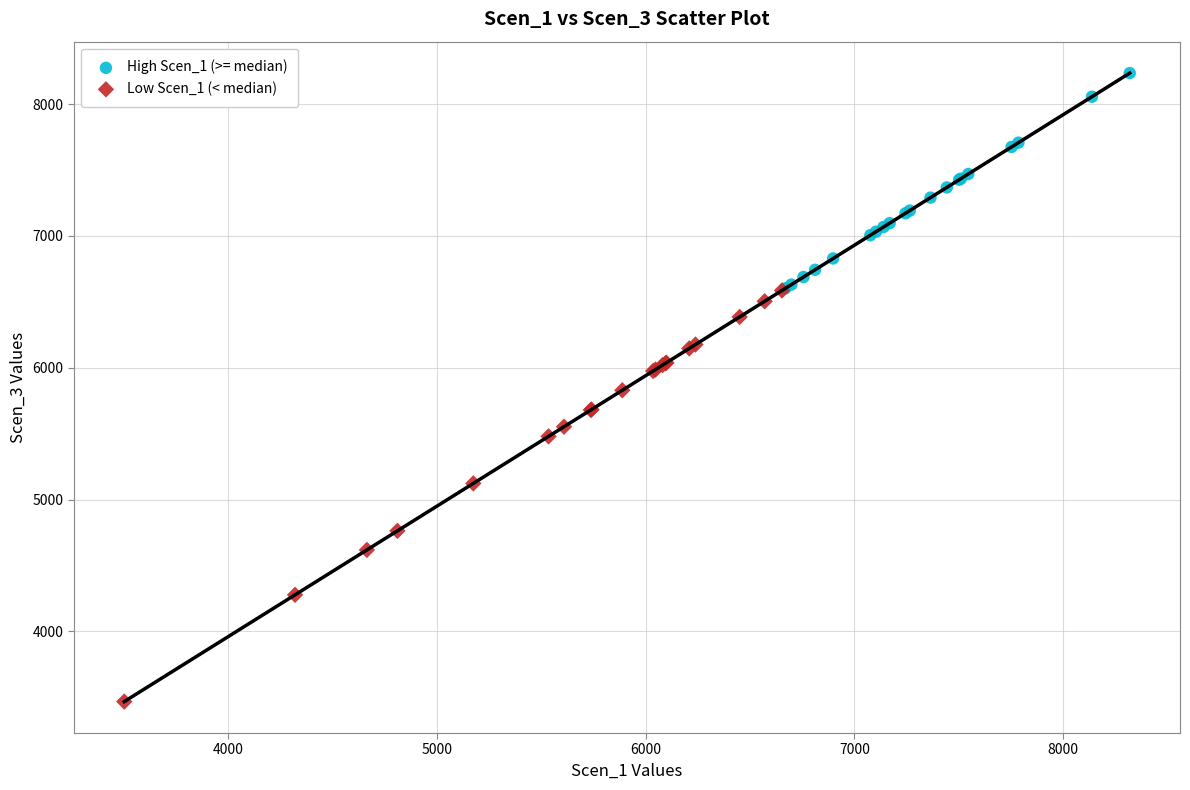

Which series reaches the maximum Y coordinate?

High Scen_1 (>= median)